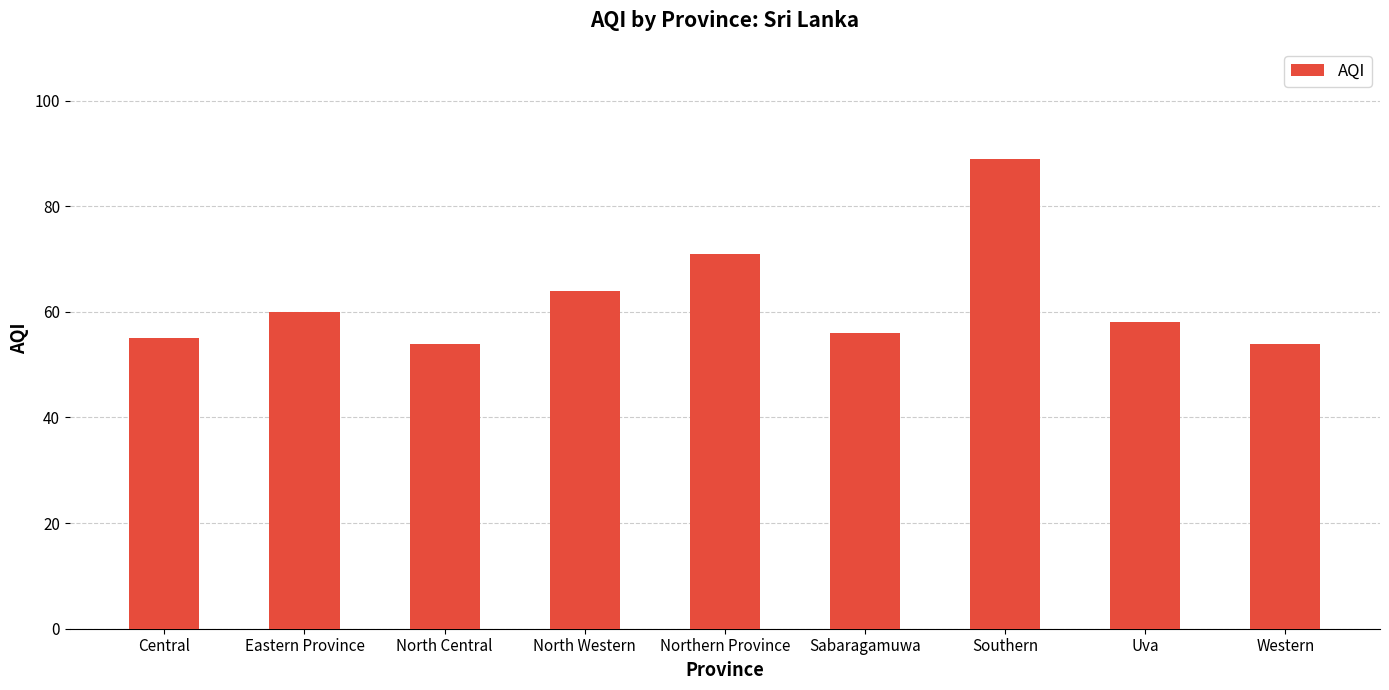

What is the average value?

62